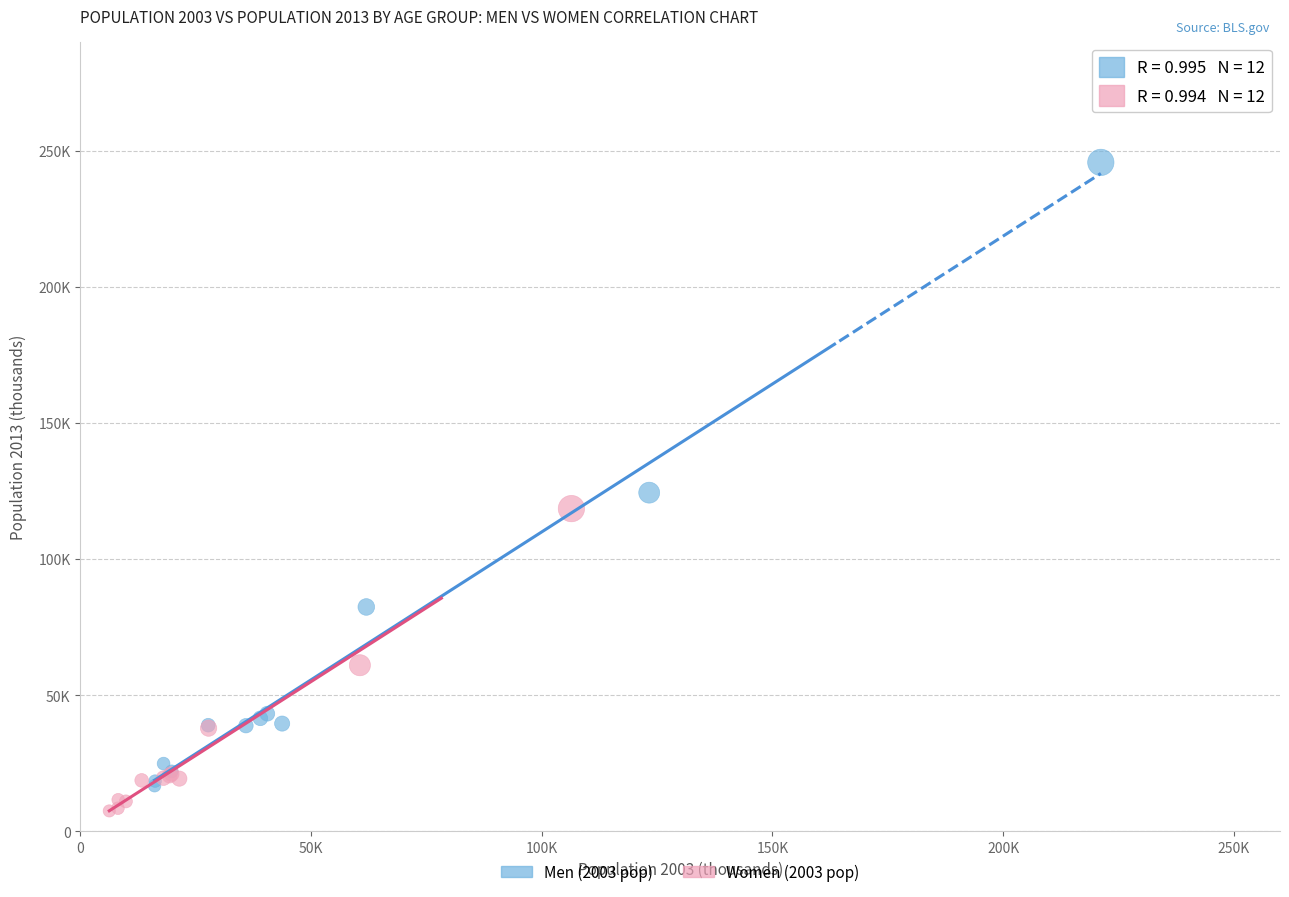

Which series reaches the minimum Y coordinate?

Women (2003 pop)